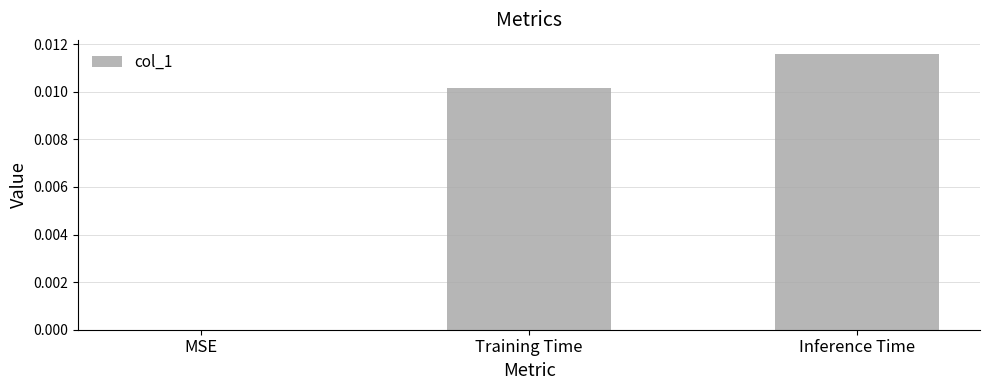

Are the bars grouped side by side (vs. stacked)?

No